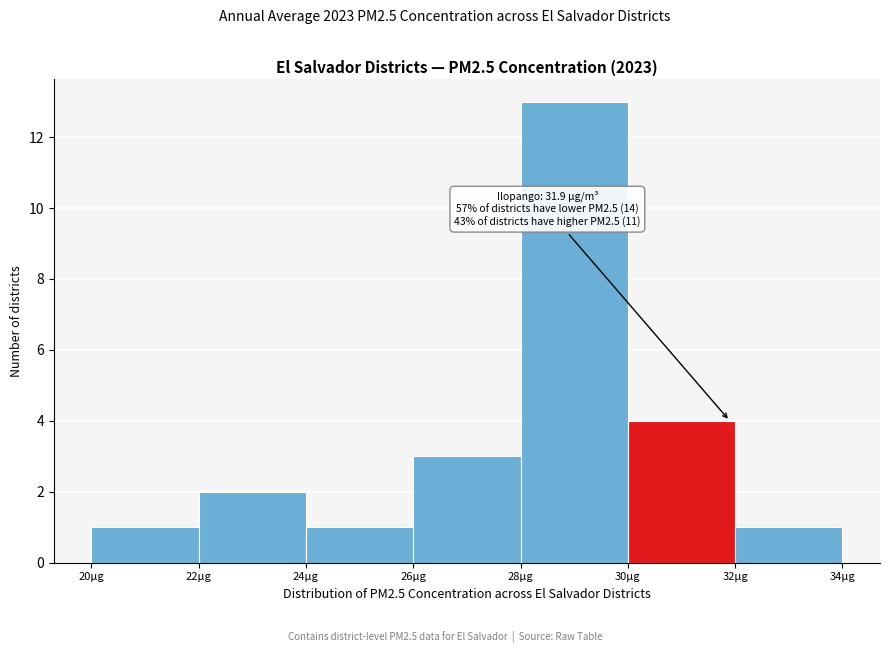

Over which range of the x-axis is the bar tallest?

28 to 30